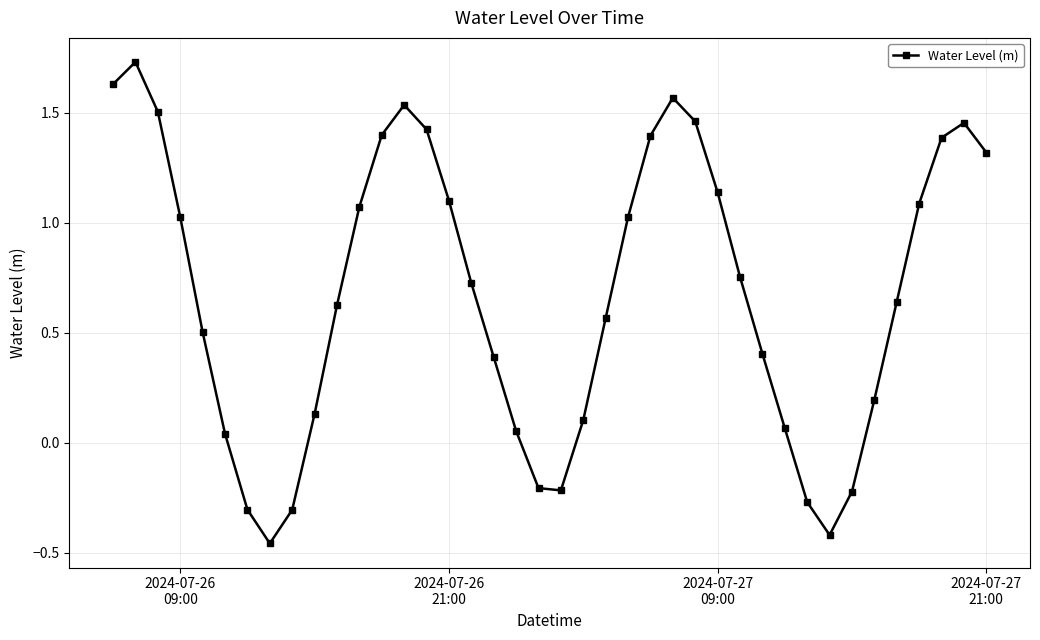

What is the sum of all values?

27.1